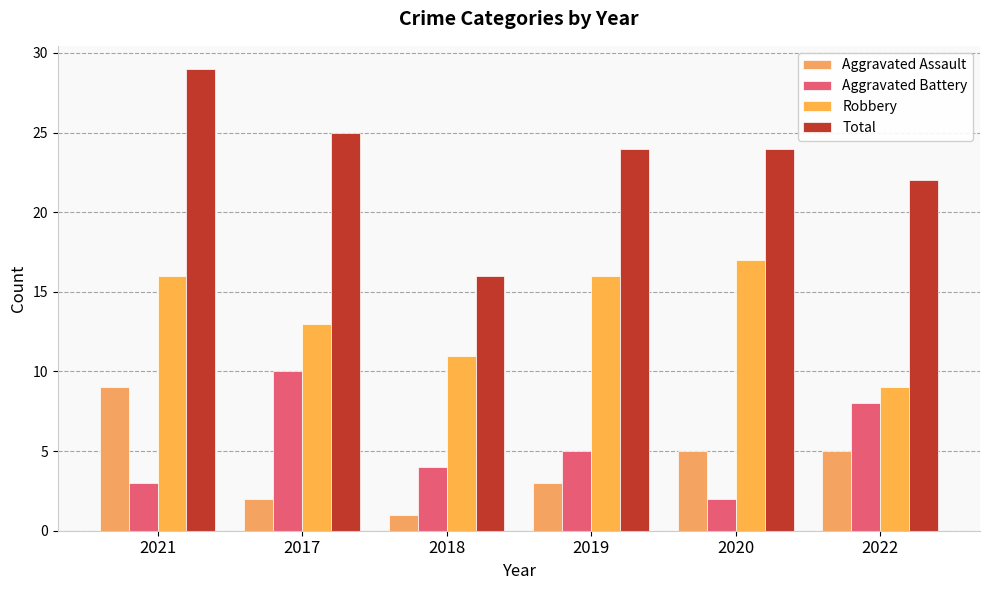

How many data points does each series have?

6